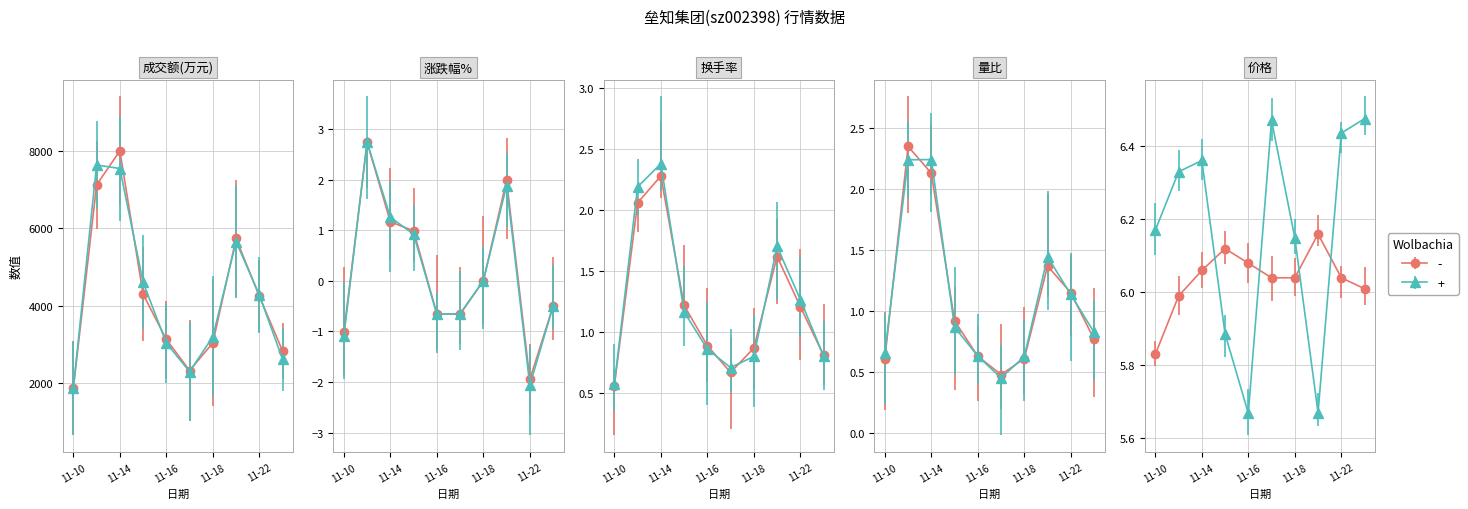

How many series are shown in this chart?

2